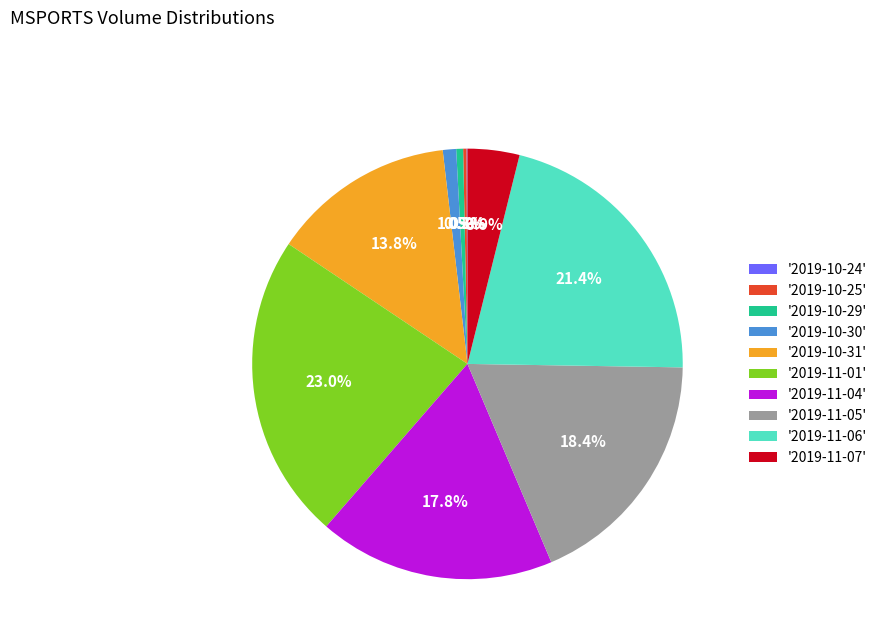

Is the sum of '2019-11-05' and '2019-11-06' greater than half?

No